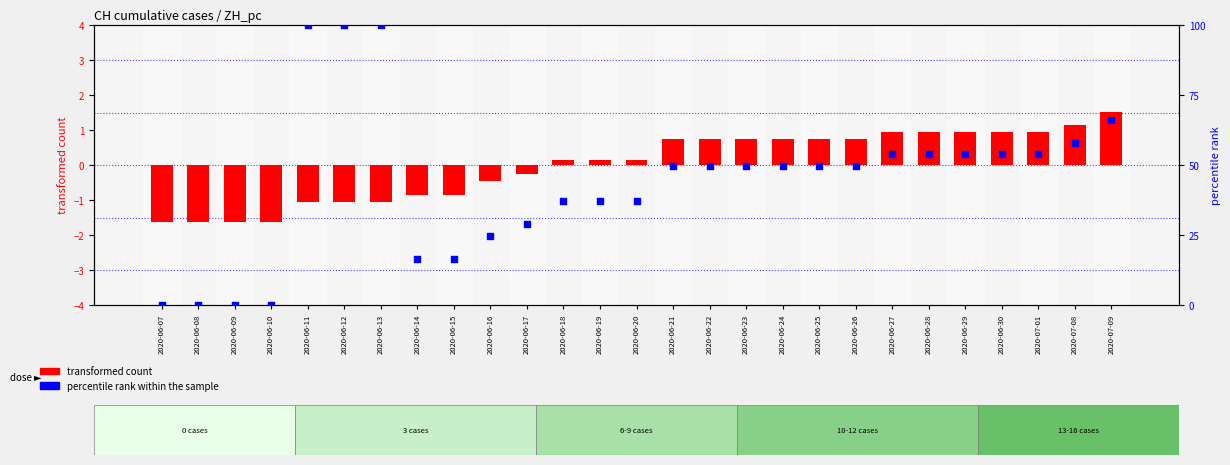

At how many categories does at least one series exceed 48?

16